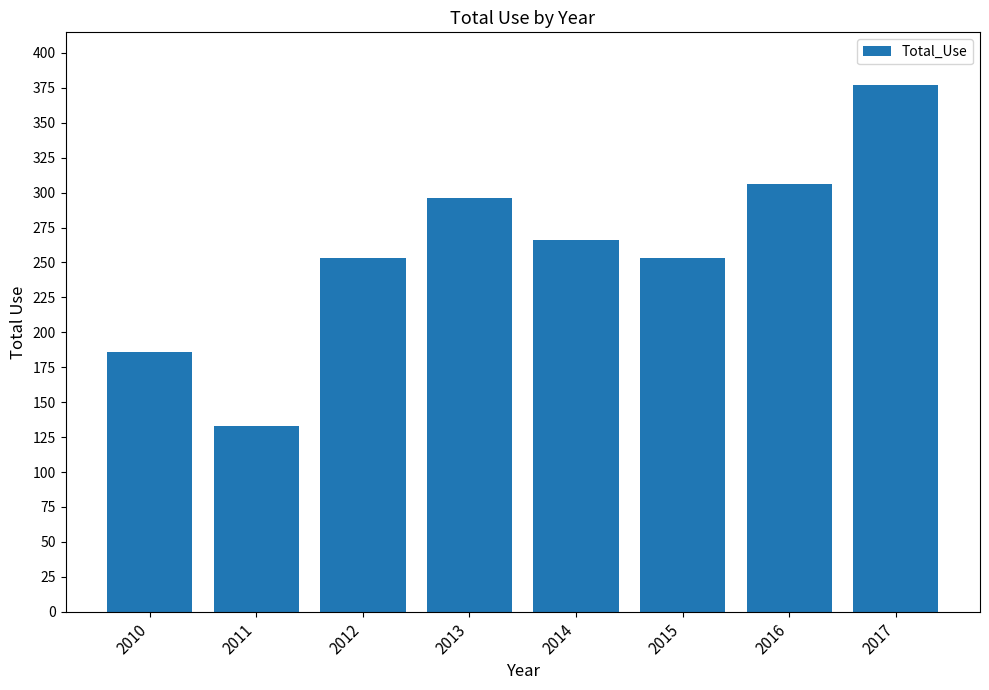

What is the smallest value displayed?

133